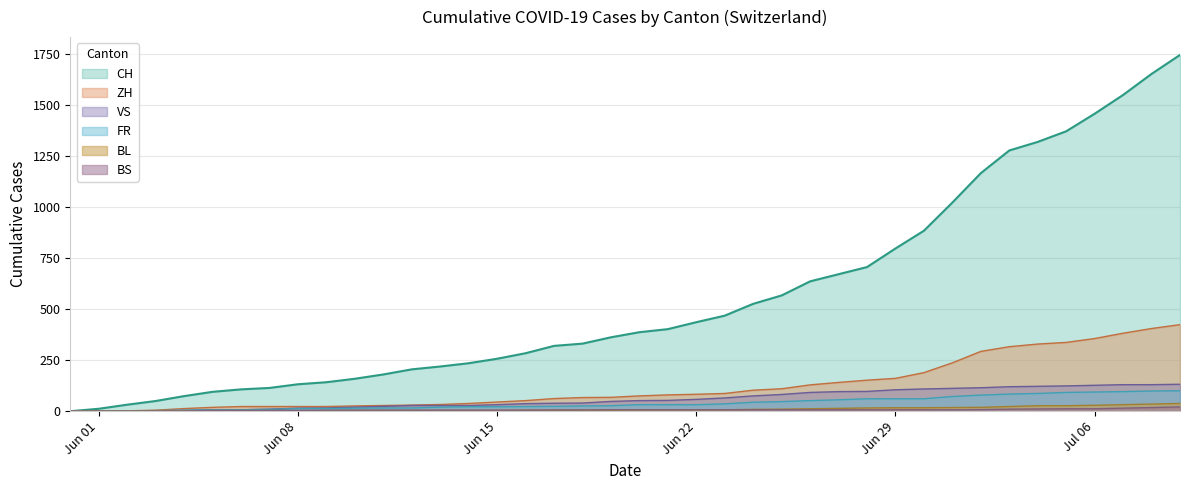

Which series has the largest range (max minus min)?

CH